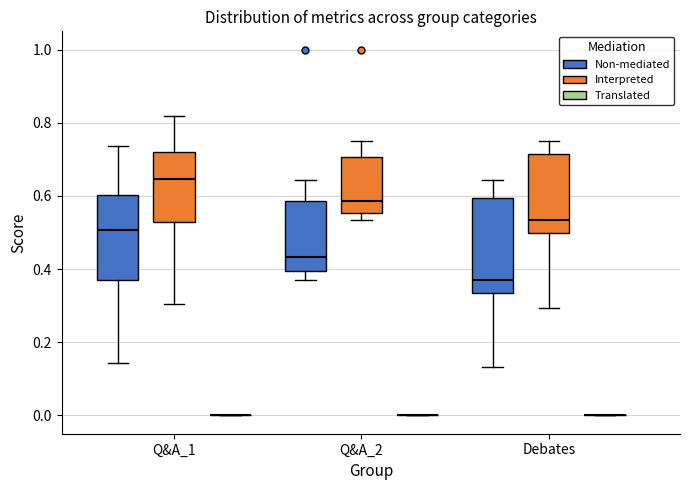

Reading left to right, transcribe this box plot: for each box, give where its median line is, the range the box spans, and where its two whiskers end, as read against the y-axis. The values are not printed on the chart, so give them approximately, as read against the axis.

Q&A_1 (Non-mediated): median 0.50, box 0.38 to 0.60, whiskers 0.14 to 0.74
Q&A_1 (Interpreted): median 0.64, box 0.54 to 0.72, whiskers 0.30 to 0.82
Q&A_1 (Translated): box collapsed to a line at 0.00, whiskers 0.00 to 0.00
Q&A_2 (Non-mediated): median 0.44, box 0.40 to 0.58, whiskers 0.38 to 0.64
Q&A_2 (Interpreted): median 0.58, box 0.56 to 0.70, whiskers 0.54 to 0.76
Q&A_2 (Translated): box collapsed to a line at 0.00, whiskers 0.00 to 0.00
Debates (Non-mediated): median 0.38, box 0.34 to 0.60, whiskers 0.14 to 0.64
Debates (Interpreted): median 0.54, box 0.50 to 0.72, whiskers 0.30 to 0.76
Debates (Translated): box collapsed to a line at 0.00, whiskers 0.00 to 0.00